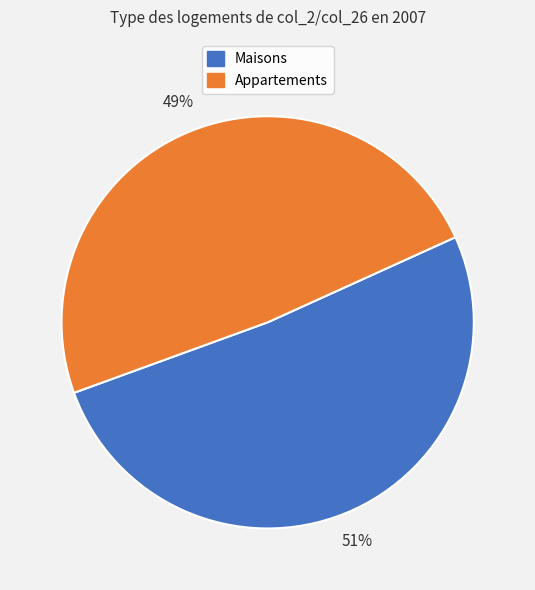

Is it true that Appartements is 60% of the pie?

False